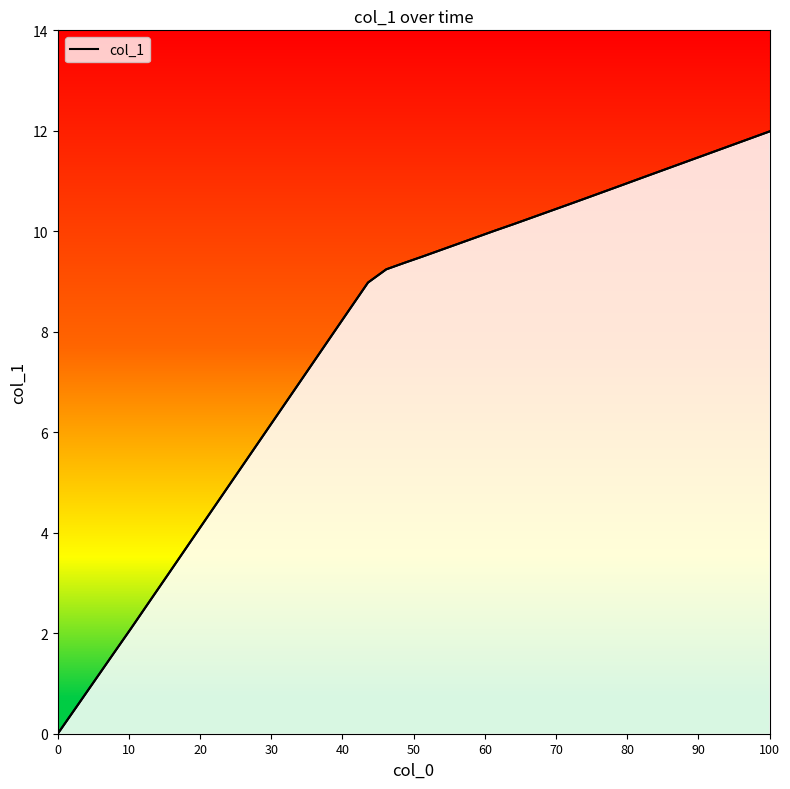

How many values are above zero?

39